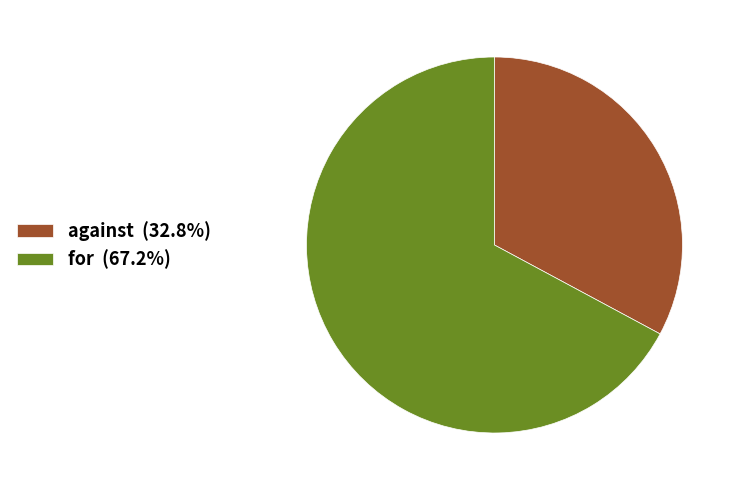

Is for (67.2%) the majority of the pie?

Yes